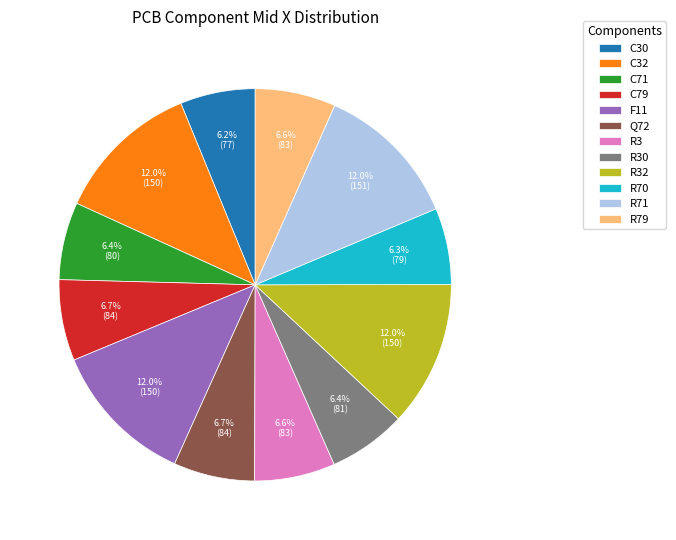

What is the ratio of the value at C32 to the value at R3?

1.8